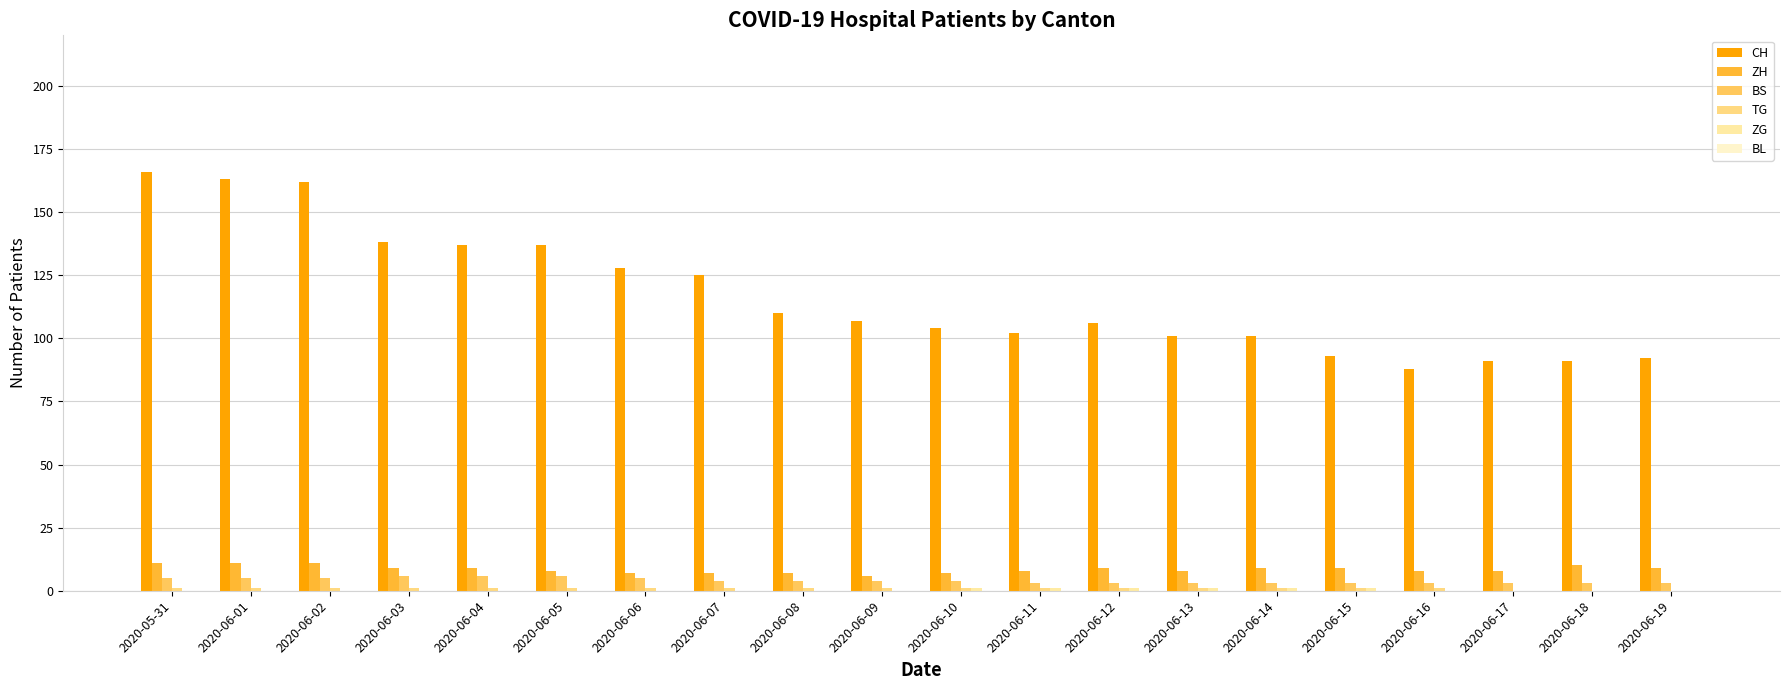

Are the bars grouped side by side (vs. stacked)?

Yes